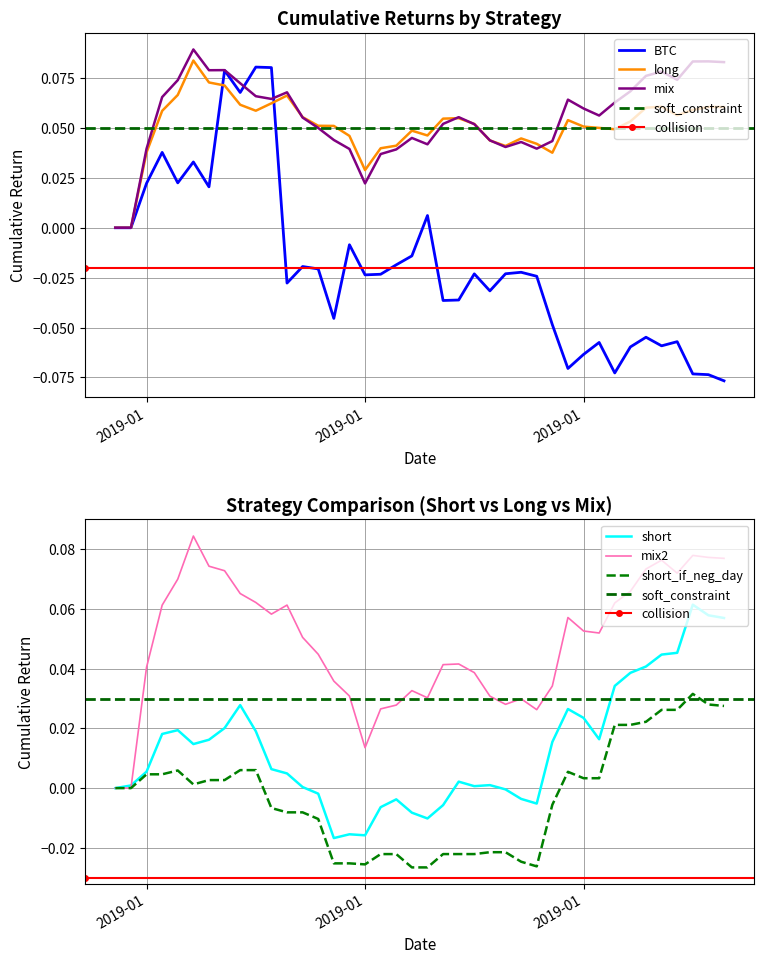

What is the difference between the highest and lowest values at 2019-01-27?

0.1